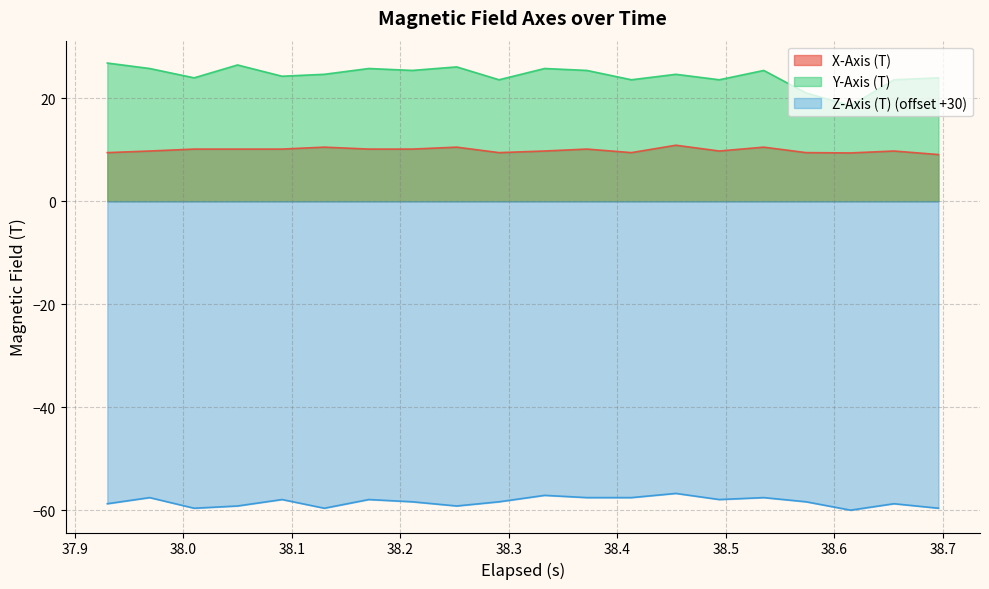

True or false: Y-Axis (T) and Z-Axis (T) (offset +30) cross at least once.

False